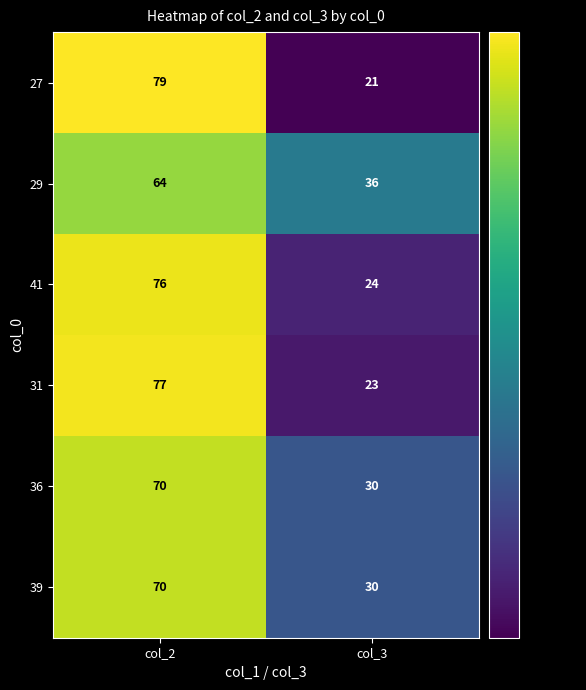

What is the total value across all series at col_2?

436